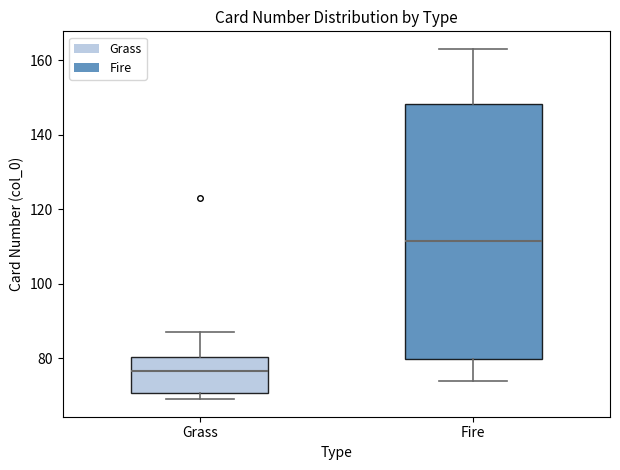

Which box is the tallest, from its lower edge to its upper edge?

Fire